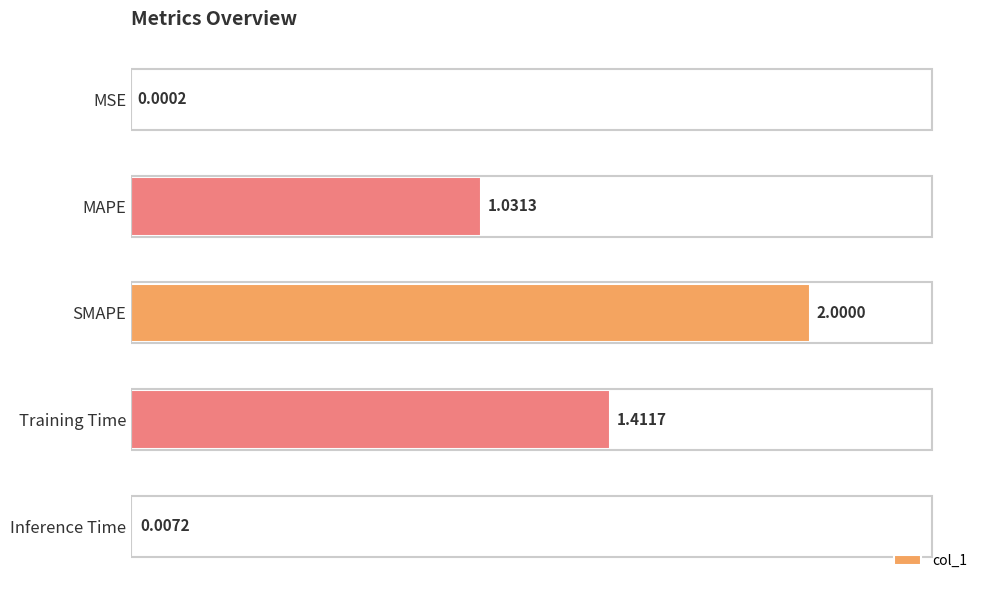

At which label is the value closest to 1?

MAPE